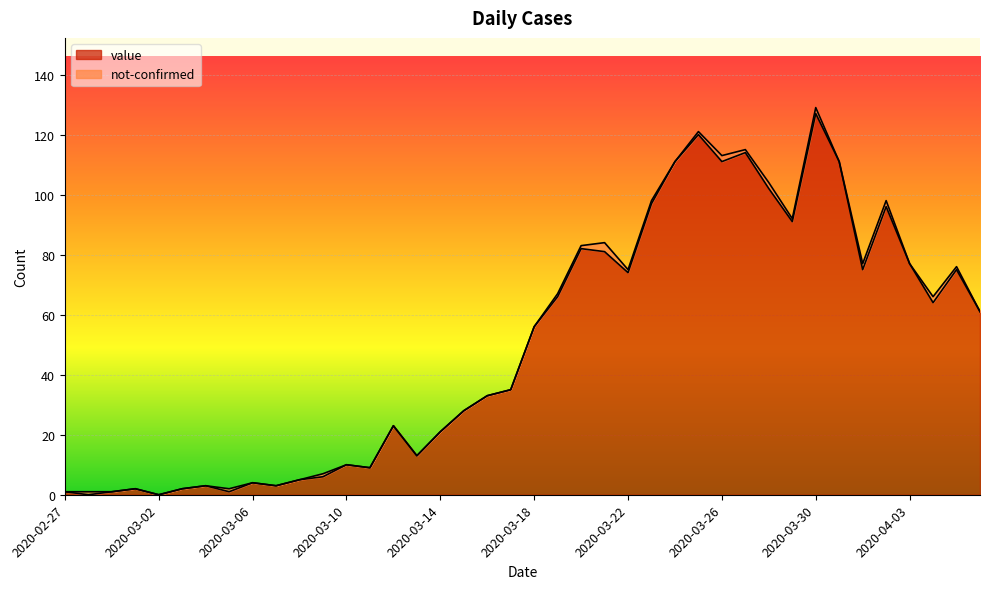

What is the average value?

50